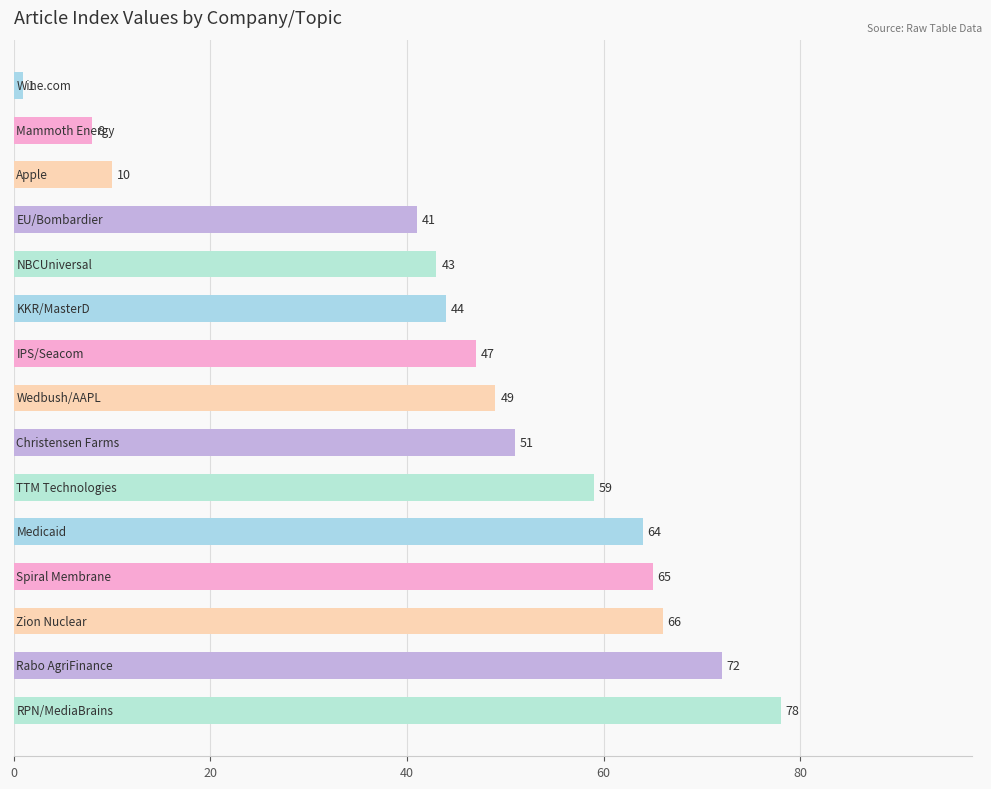

What is the difference between the maximum and second lowest values?

70